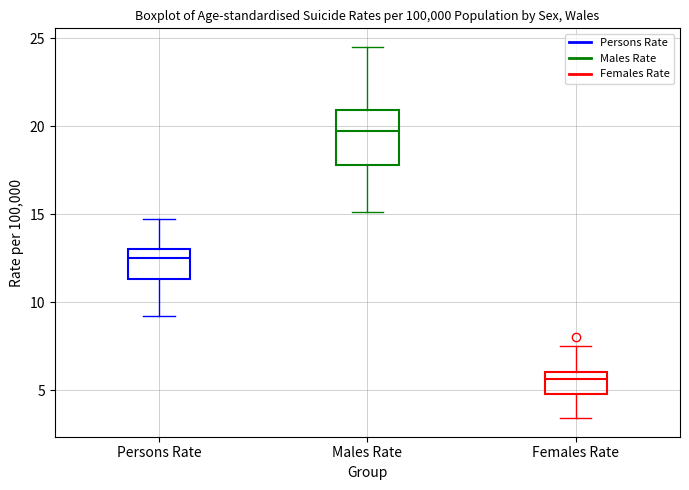

Reading left to right, read every box against the y-axis: the position of its median line, the range the box covers, and the ends of its whiskers. The values are not printed on the chart, so give them approximately, as read against the axis.

Persons Rate: median 12.5, box 11.5 to 13.0, whiskers 9.0 to 14.5
Males Rate: median 19.5, box 18.0 to 21.0, whiskers 15.0 to 24.5
Females Rate: median 5.5, box 5.0 to 6.0, whiskers 3.5 to 7.5